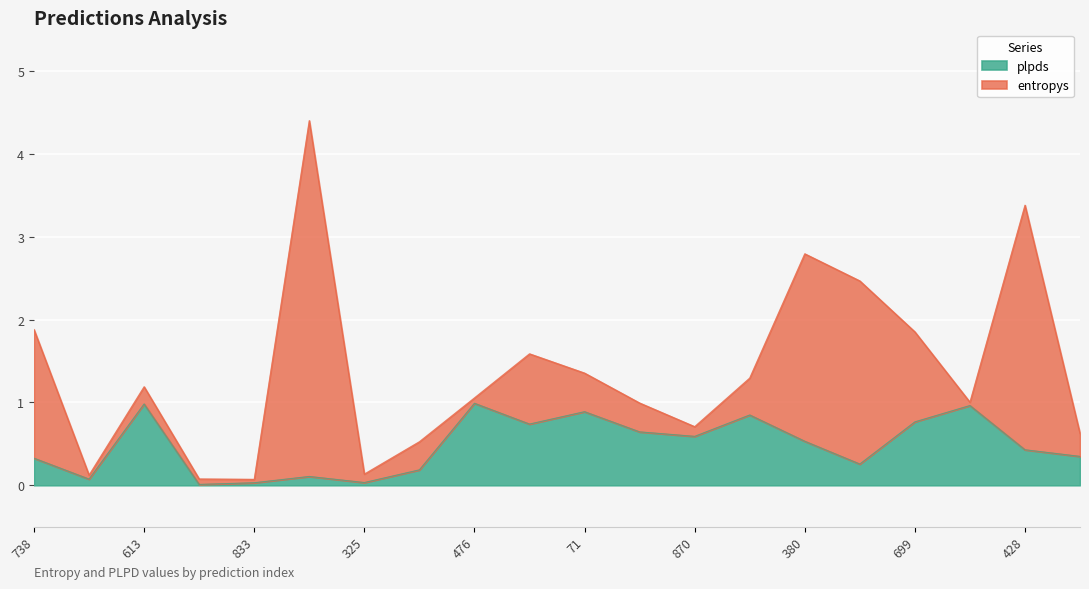

Which category has the lowest value across all series?

111